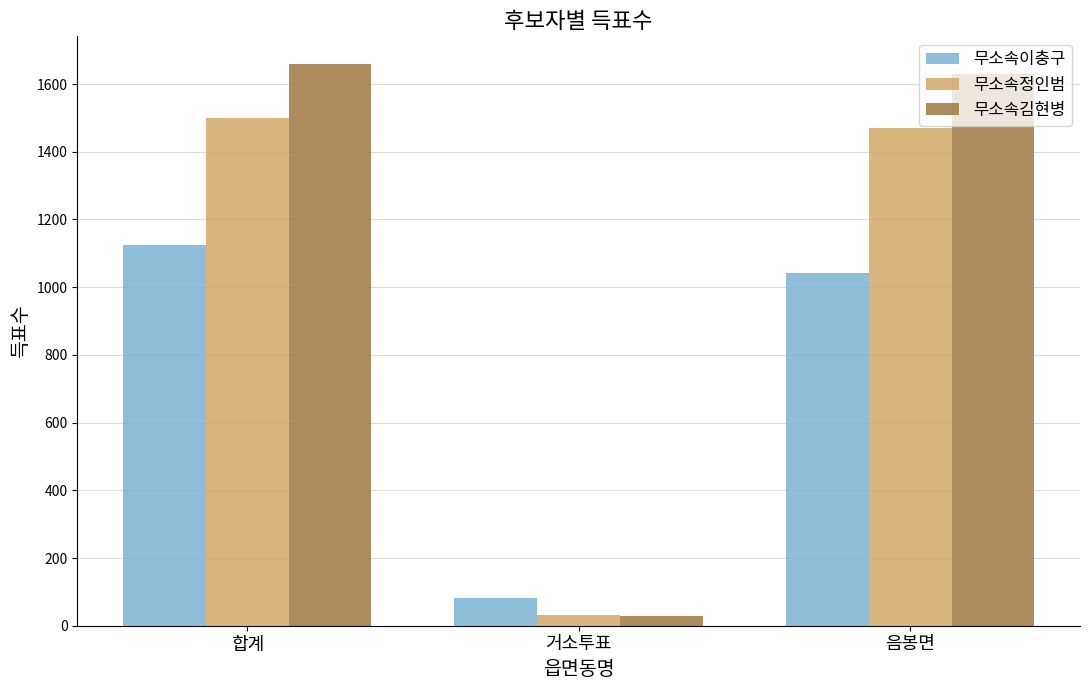

What position from the right is 합계?

3